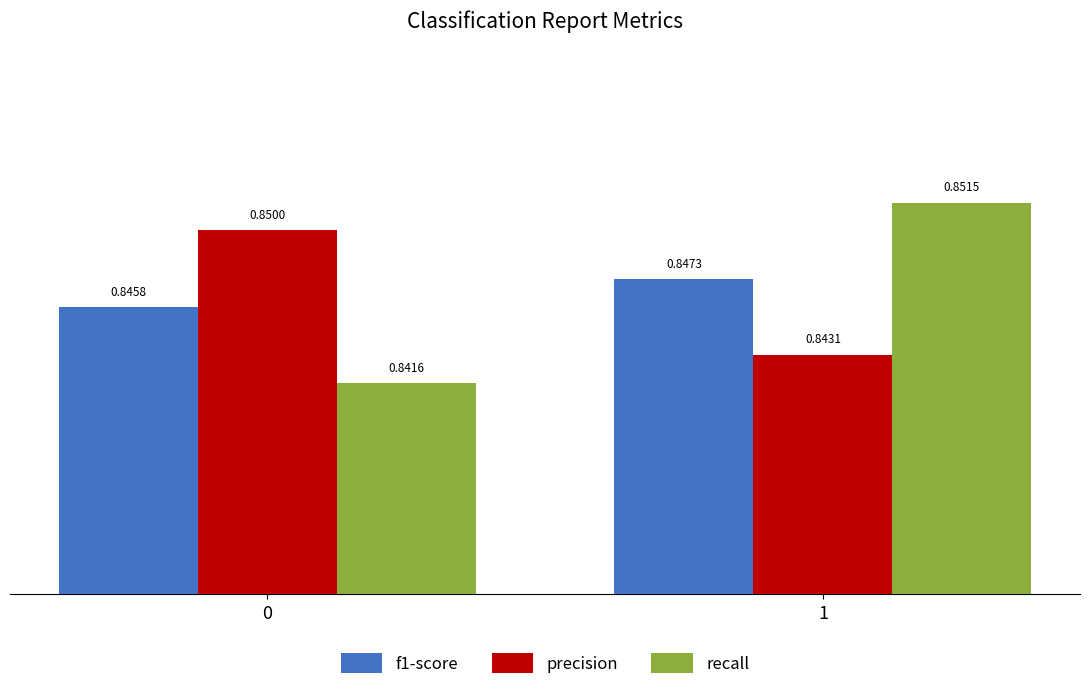

Which series has the largest range (max minus min)?

recall